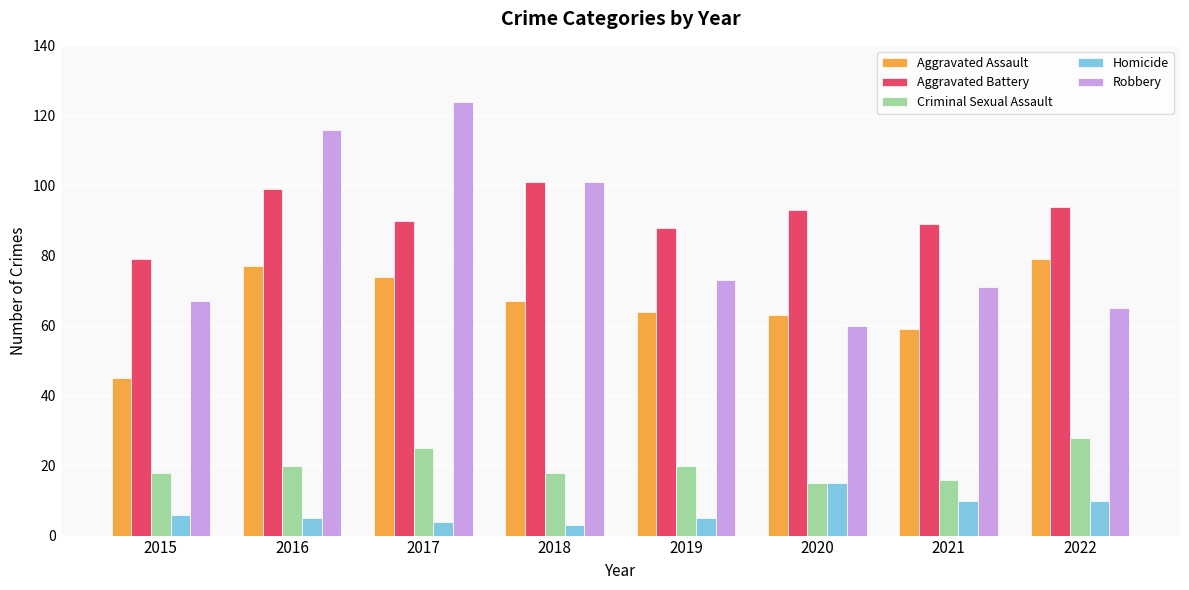

How many bars are there in total?

40